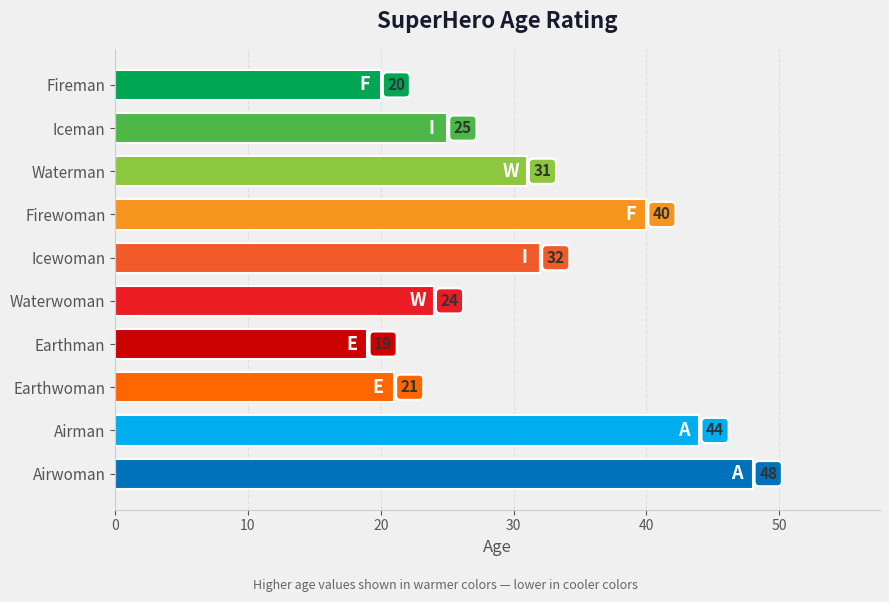

At which category does the chart reach its minimum across all series?

Earthman